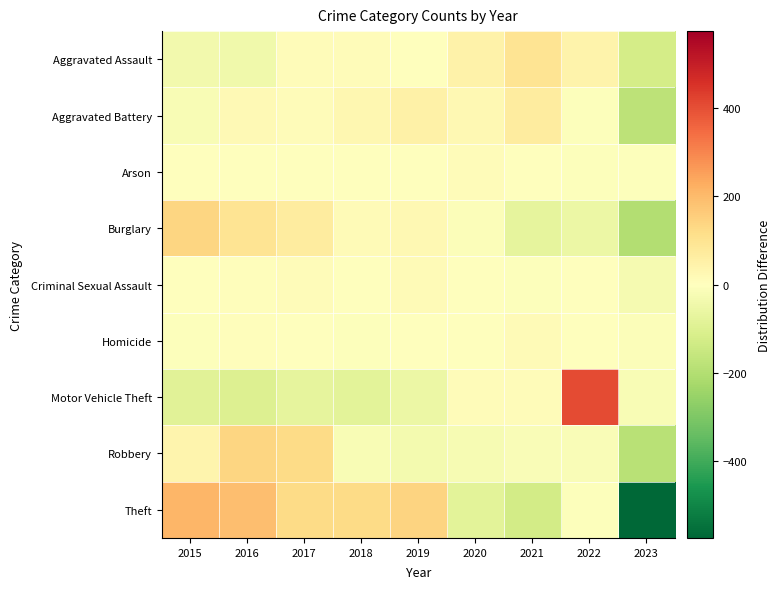

What is the spread (max minus min) of values at 2022?

461.1